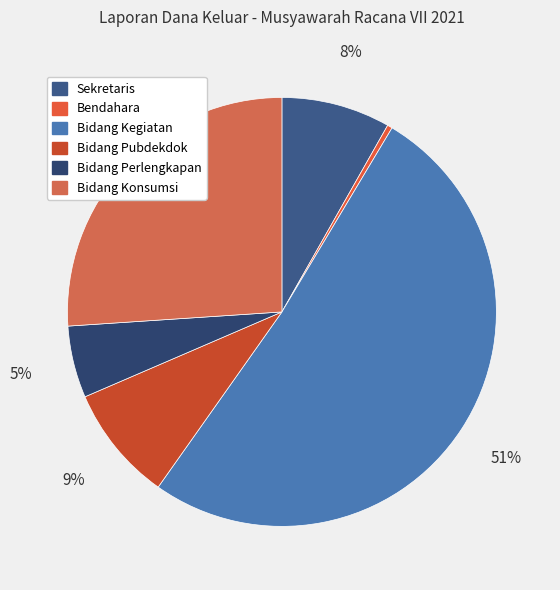

Which slice is the smallest?

Bendahara